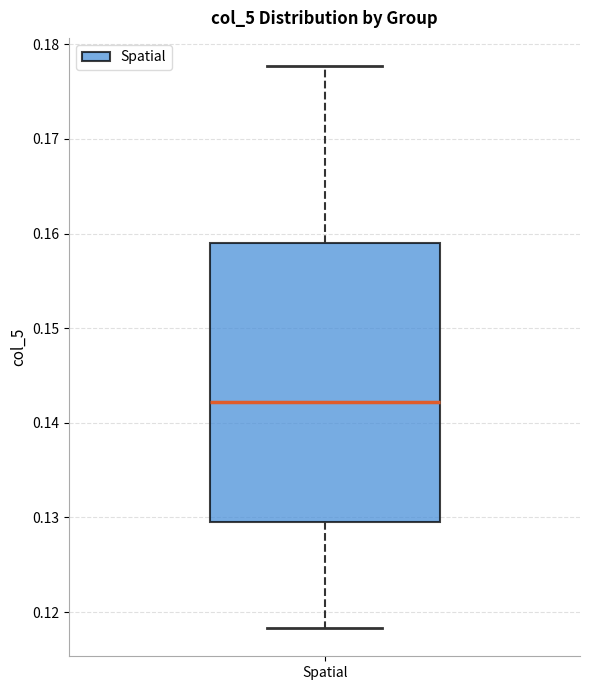

Read this box plot against the y-axis: the position of the median line, the range covered by the box, and the ends of both whiskers. The values are not printed on the chart, so give them approximately, as read against the axis.

median 0.142, box 0.130 to 0.159, whiskers 0.118 to 0.178